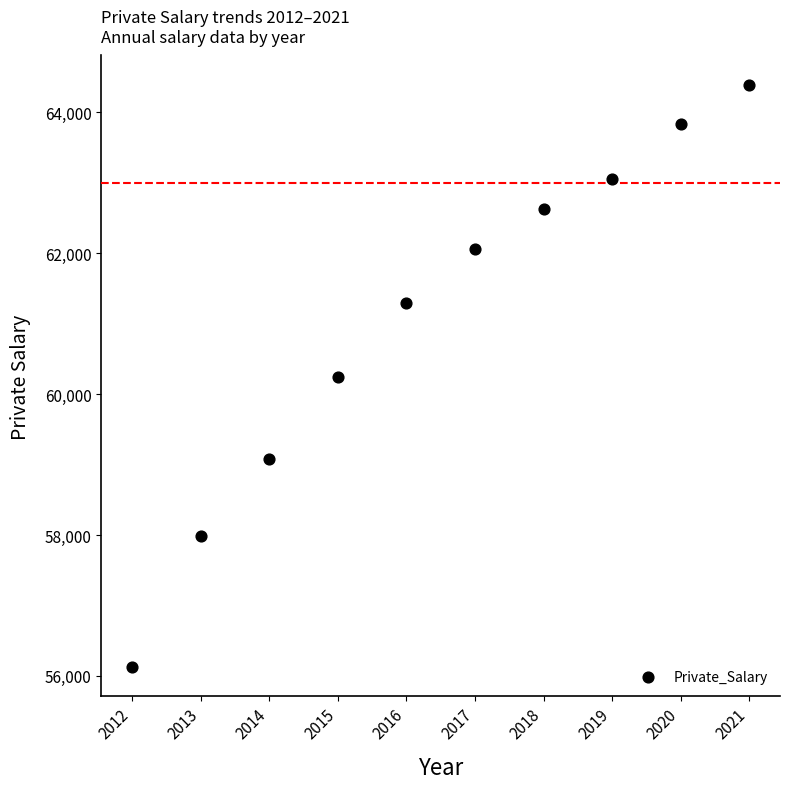

What is the range of X values (max minus min)?

9